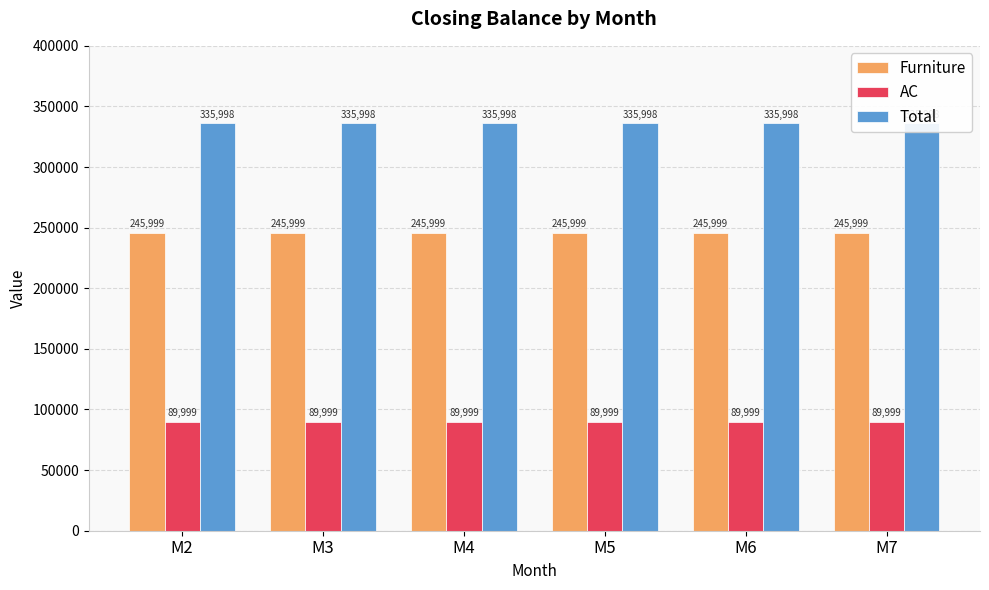

The AC series shows 89999 at M2. True or false?

True